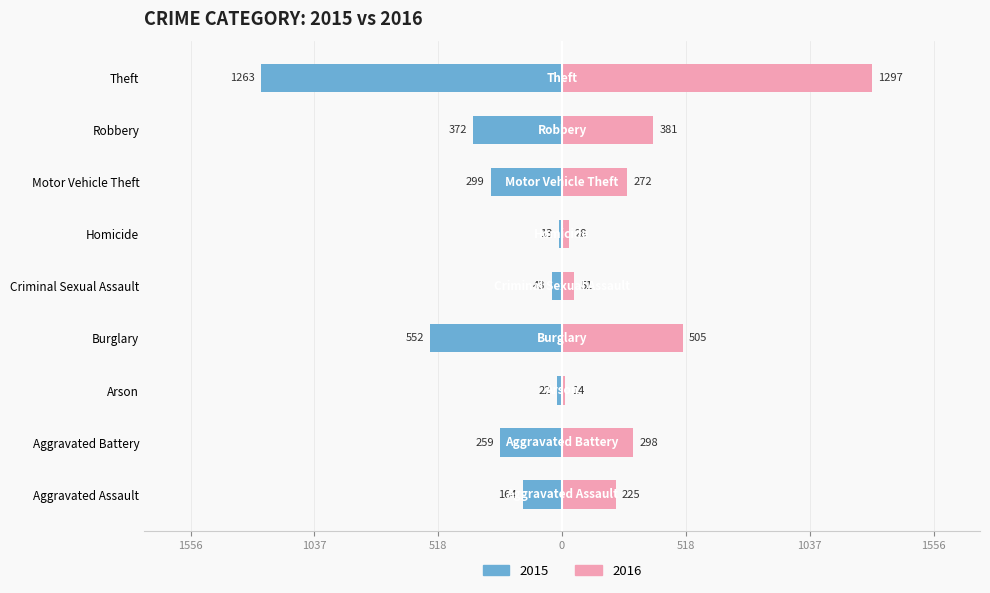

How many data points does each series have?

9